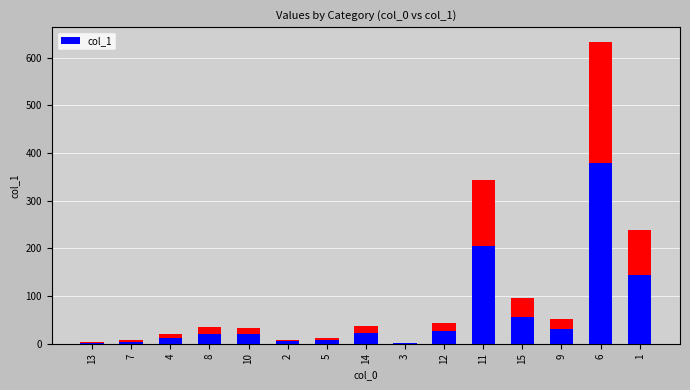

What is the difference between the second highest and minimum values?

340.7